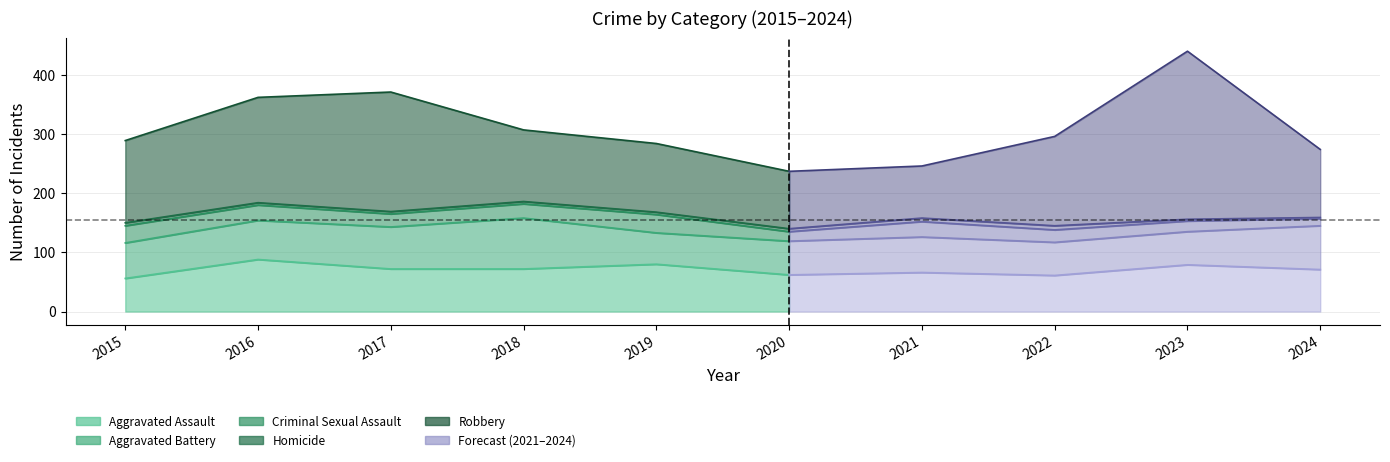

Does the chart display data point markers on the line(s)?

No